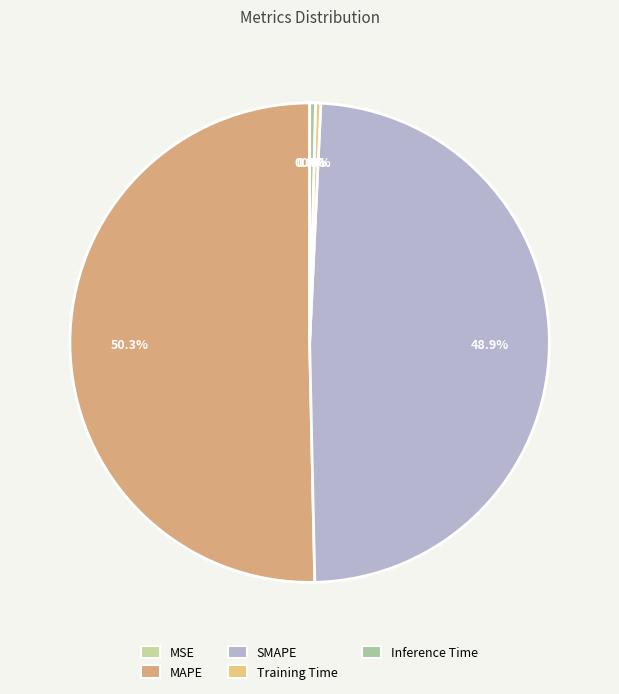

To the nearest percent, what is the difference between the Inference Time and SMAPE slice percentages?

49%